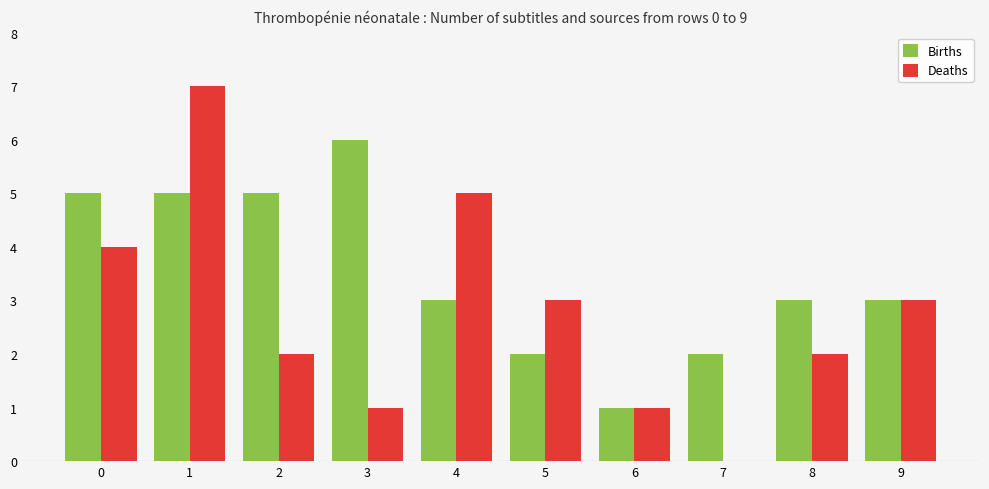

What is the maximum value for Births?

6